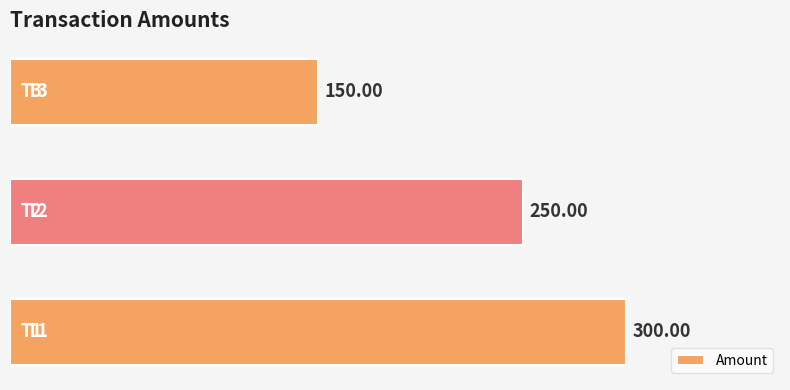

What is the sum of all values?

700